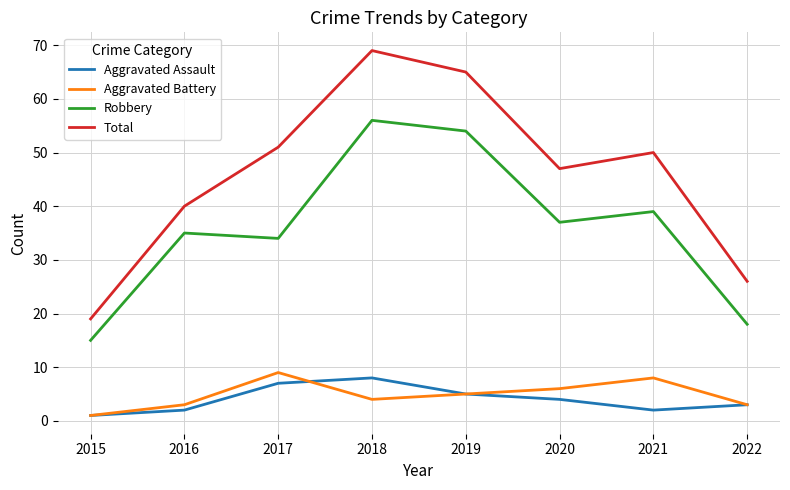

What is the difference between the maximum and minimum values in the Aggravated Battery series?

8